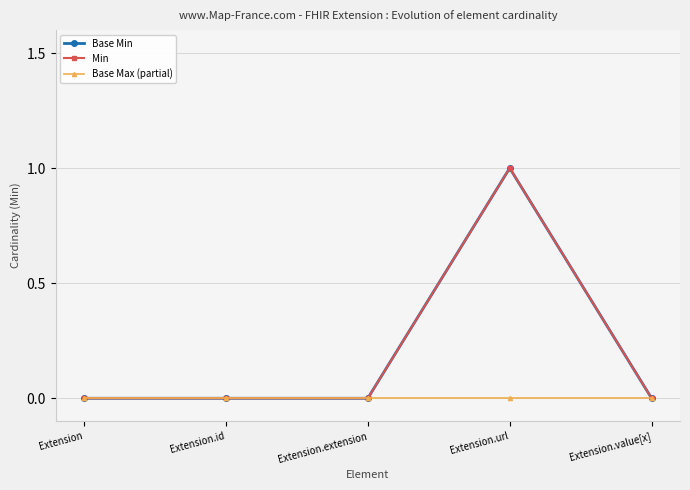

Rank the series by their maximum value, from highest to lowest.

Base Min, Min, Base Max (partial)